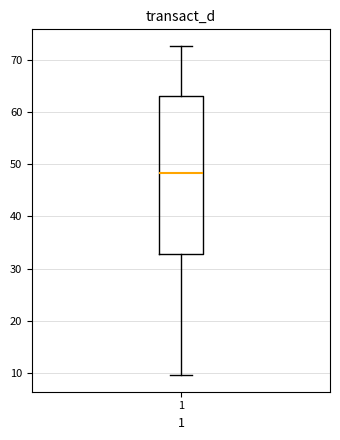

Transcribe this box plot: give where the median line is, the range the box spans, and where the two whiskers end, as read against the y-axis. The values are not printed on the chart, so give them approximately, as read against the axis.

median 48, box 33 to 63, whiskers 10 to 73